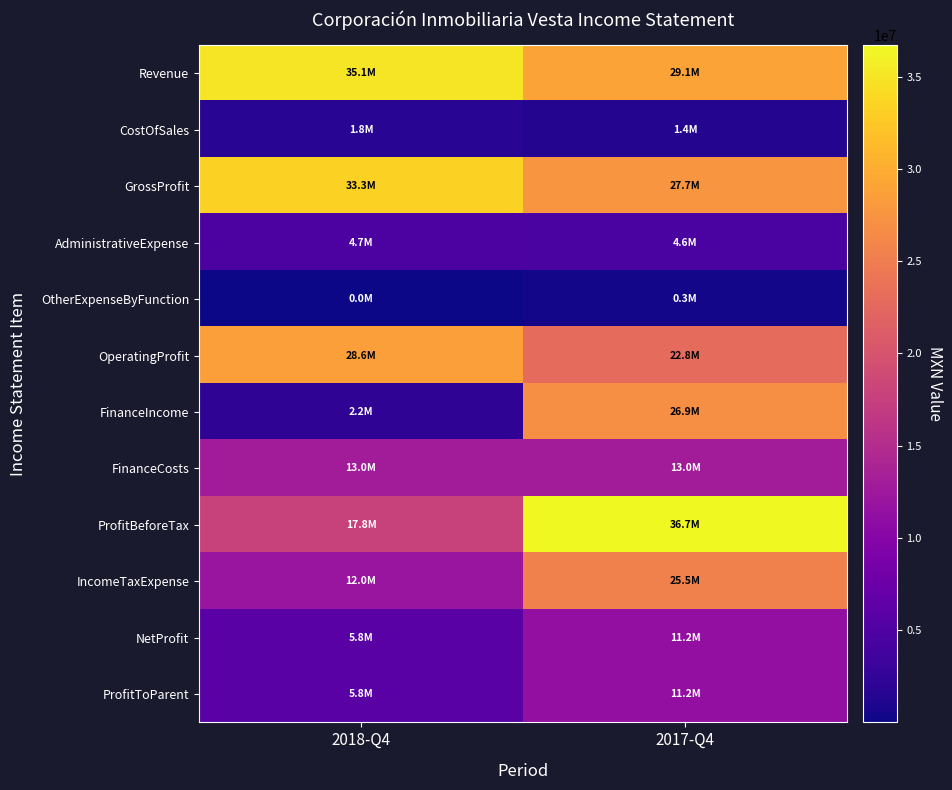

At how many categories does at least one series exceed 4268438?

2